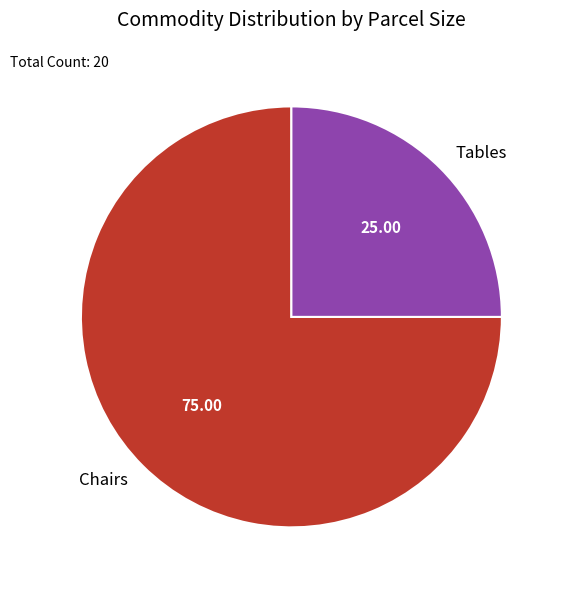

Does any single category account for the majority?

Yes